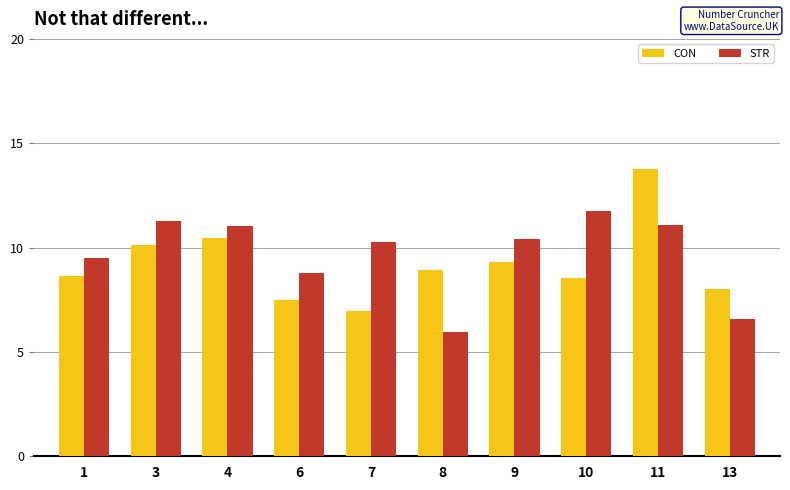

What is the sum of all STR values?

96.6